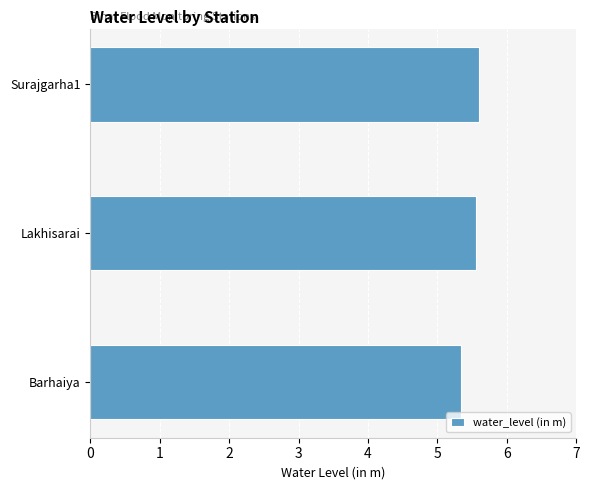

What is the average value?

5.5